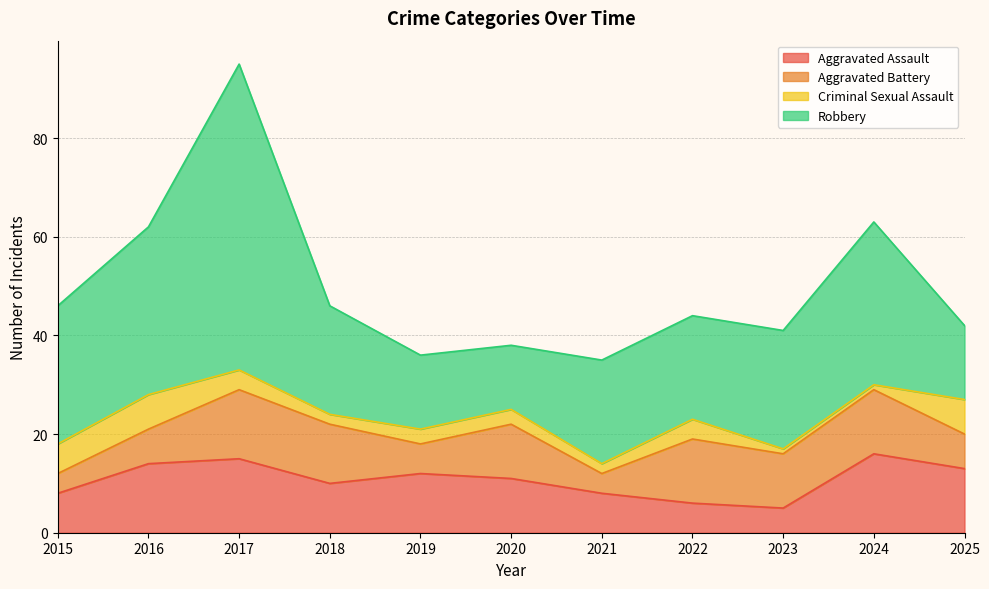

Between 2024 and 2025, which series saw the biggest shift?

Robbery